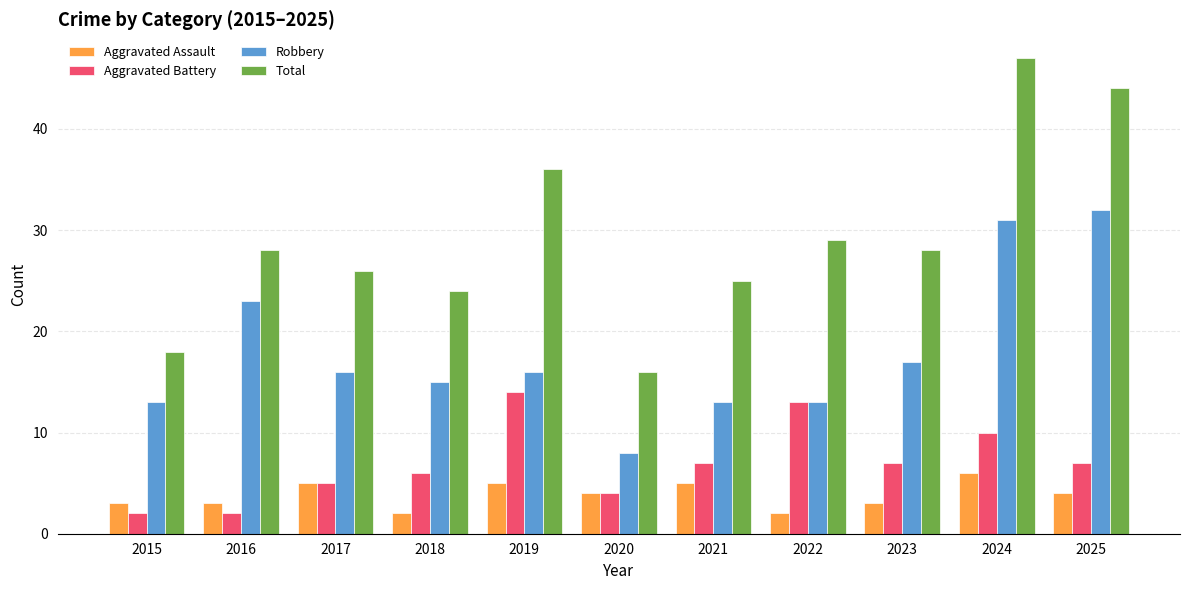

What is the value of the Aggravated Assault bar at the 5th from the left?

5